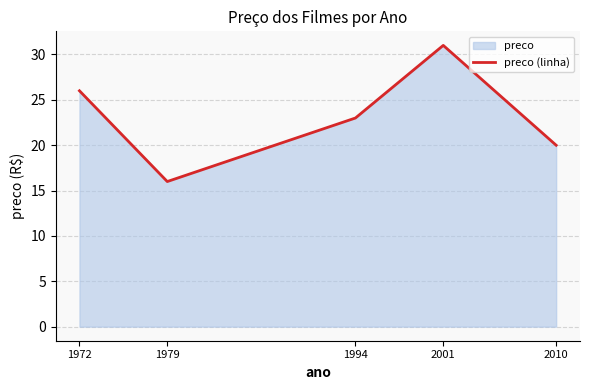

The value at 1994 is 35.4. True or false?

False